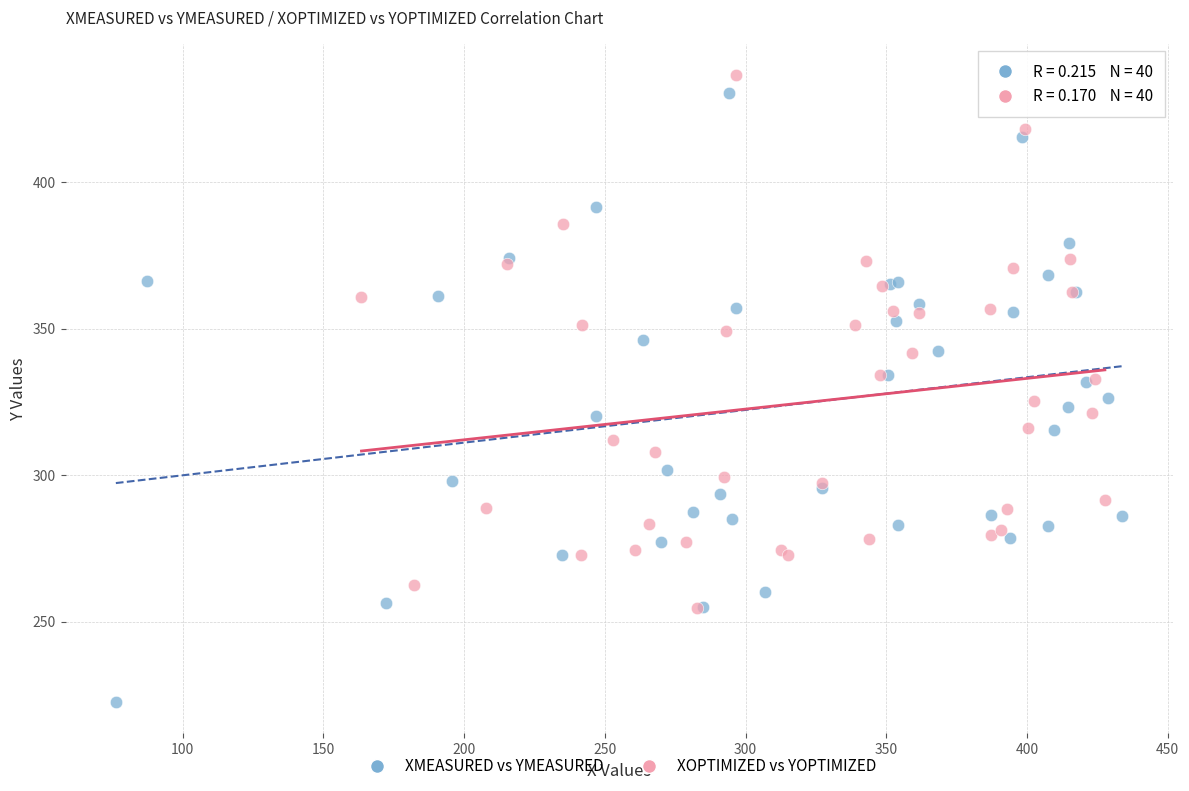

Which series reaches the maximum Y coordinate?

XOPTIMIZED vs YOPTIMIZED